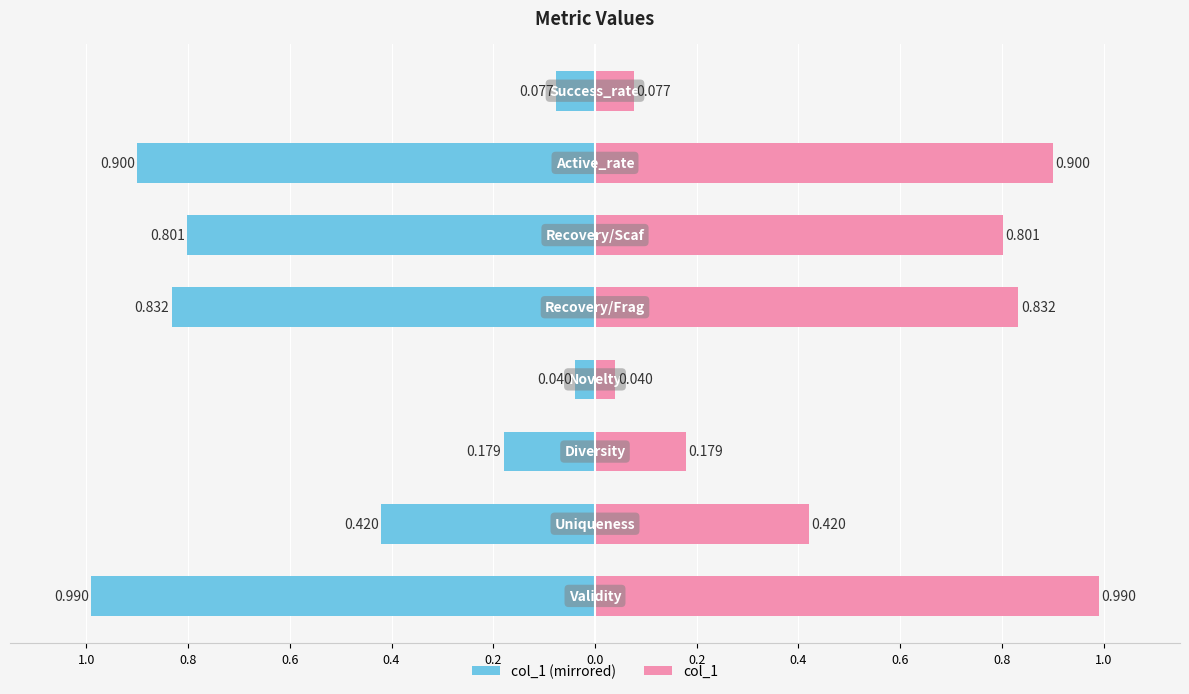

What is the minimum value shown in the chart?

-1.0